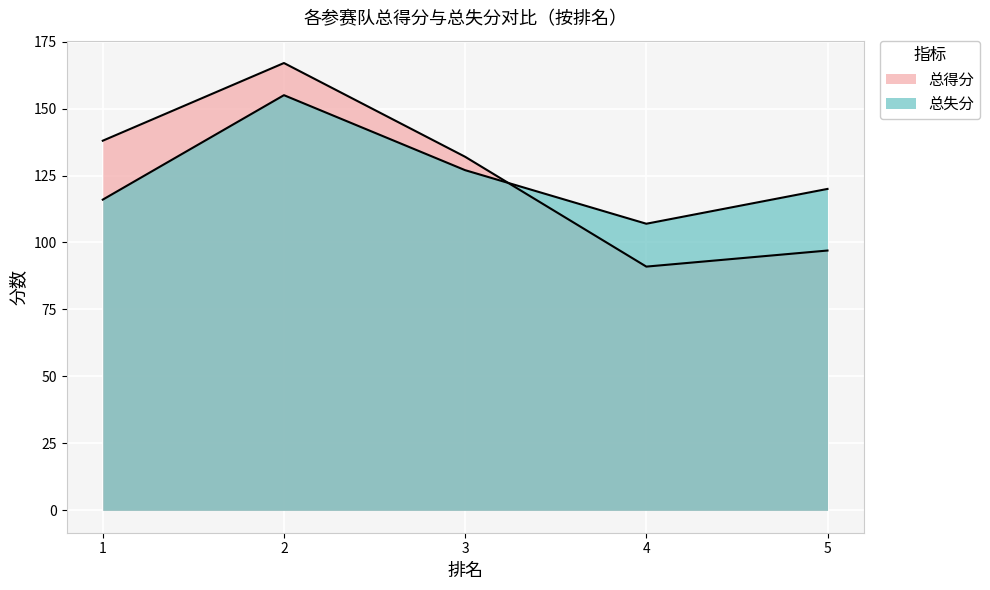

What is the minimum value shown in the chart?

91